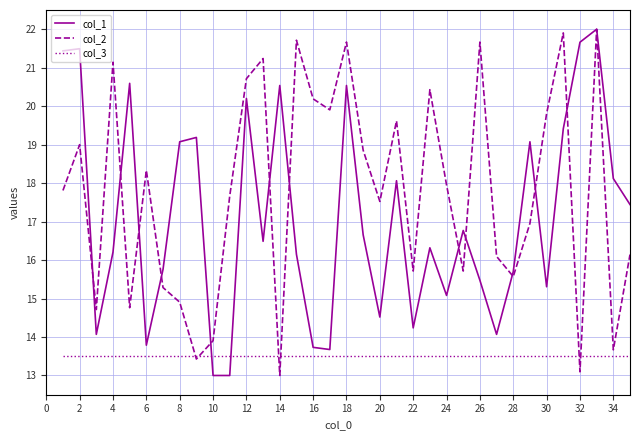

After their last crossing, which series has the higher values: col_2 or col_1?

col_1